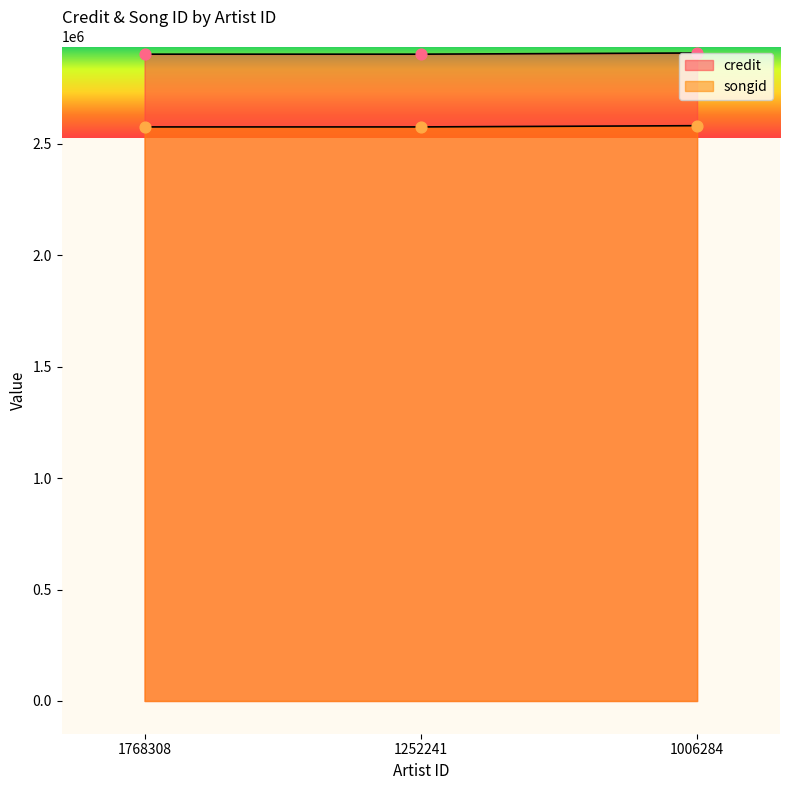

What are all the series names shown in the legend?

credit, songid